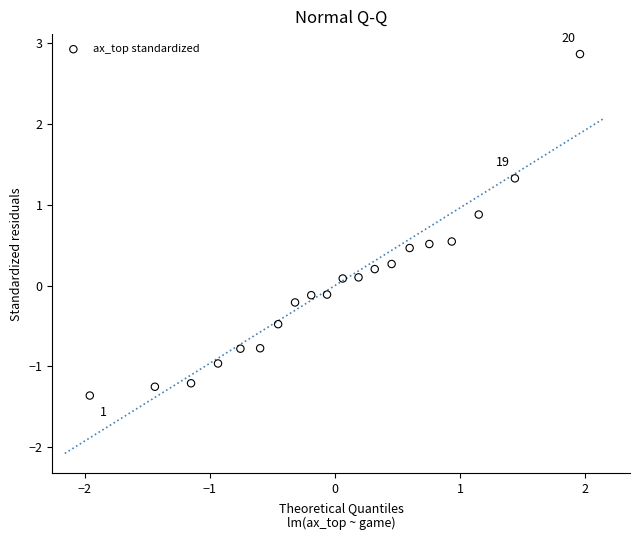

What is the range of X values (max minus min)?

3.9